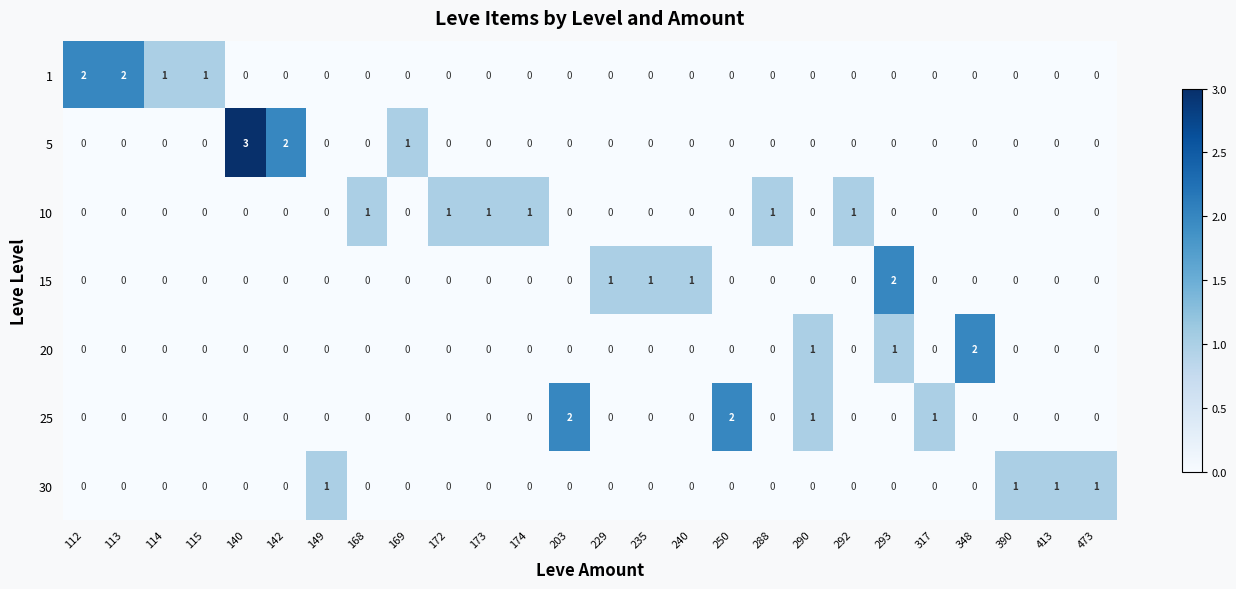

Which series has the largest range (max minus min)?

5